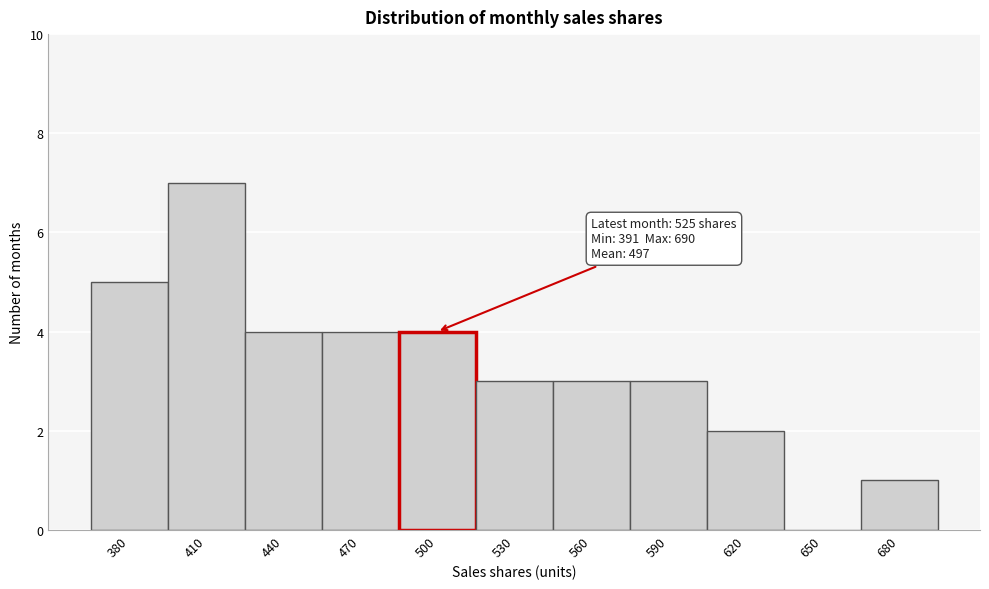

Reading left to right, list all the values displayed in this chart.

380=5	410=7	440=4	470=4	500=4	530=3	560=3	590=3	620=2	650=0	680=1